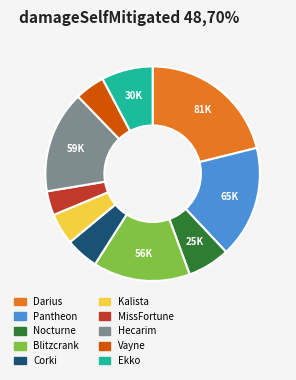

Combined, do Hecarim and MissFortune account for over 50%?

No